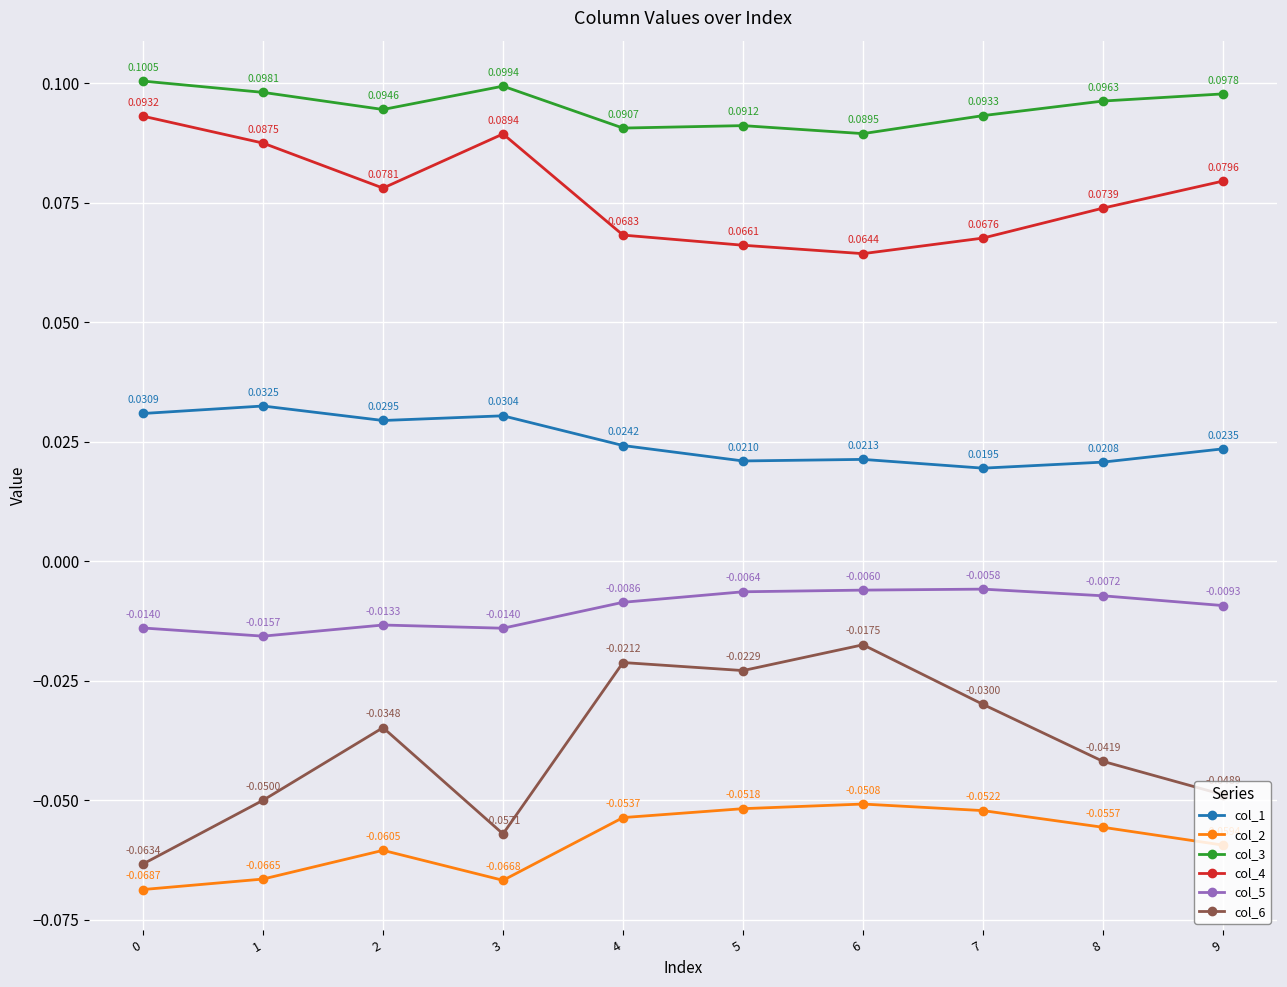

Does the chart display data point markers on the line(s)?

Yes